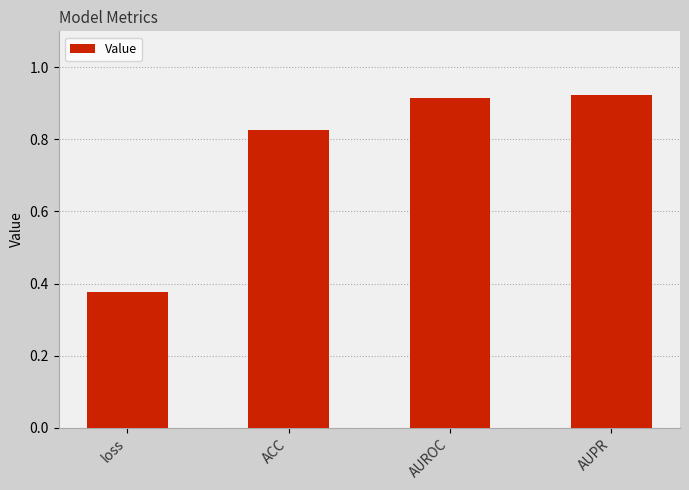

Between loss and AUPR, which is larger?

AUPR